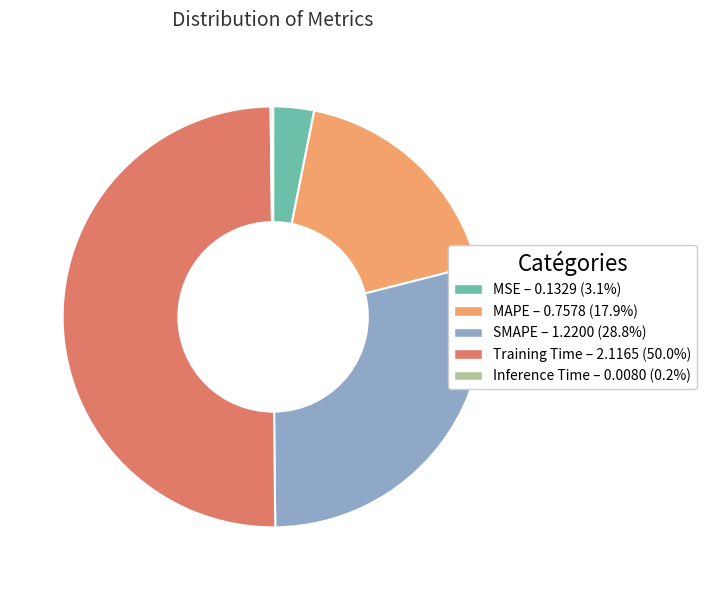

Combined, do MSE and MAPE account for over 50%?

No